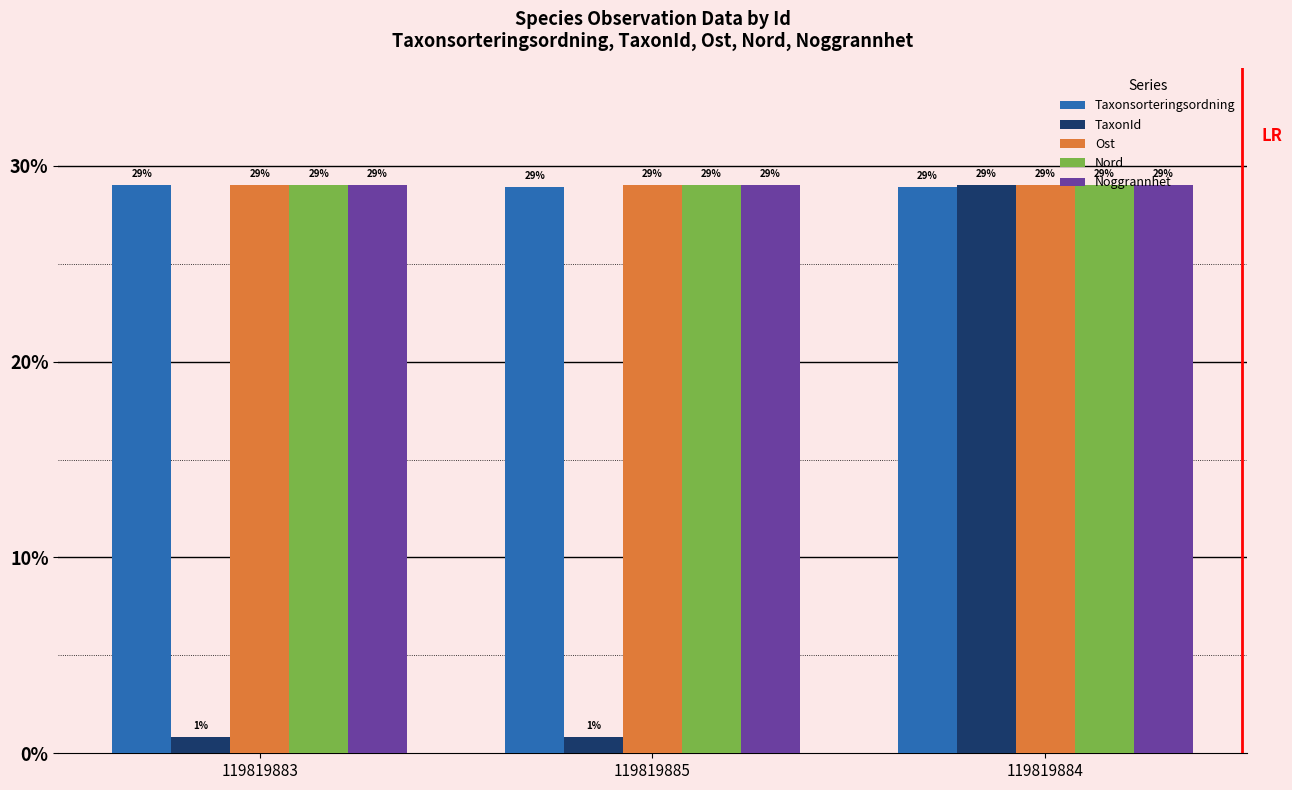

What value does the Nord series have at 119819883?

29.0